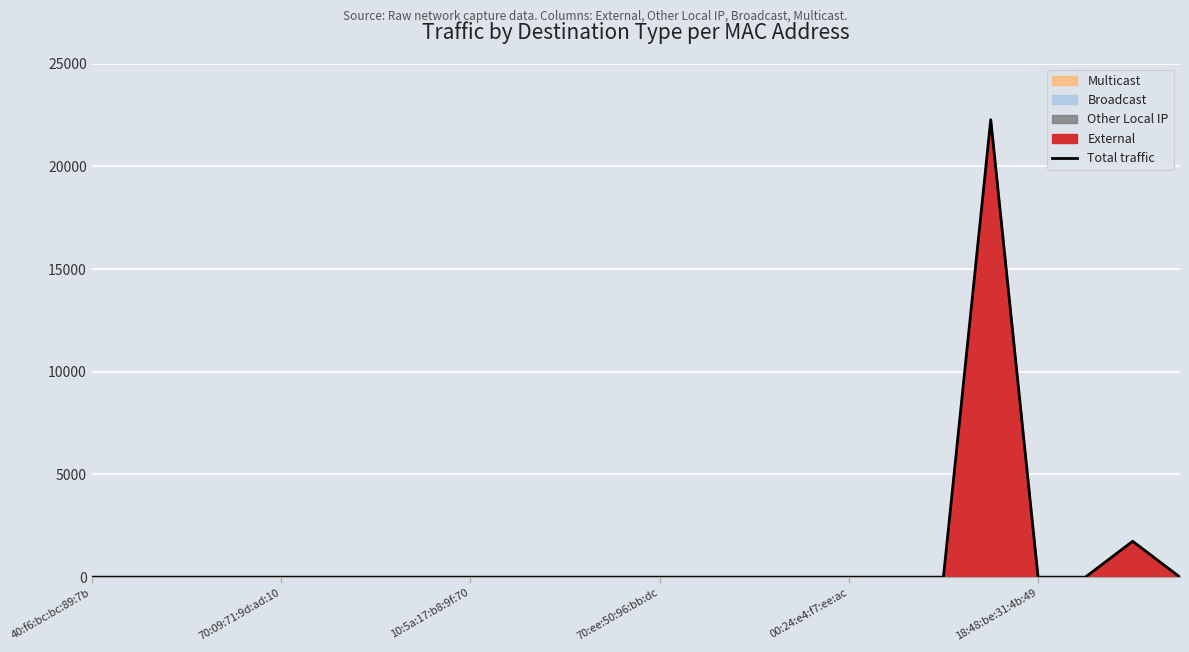

How many positive values are there?

2